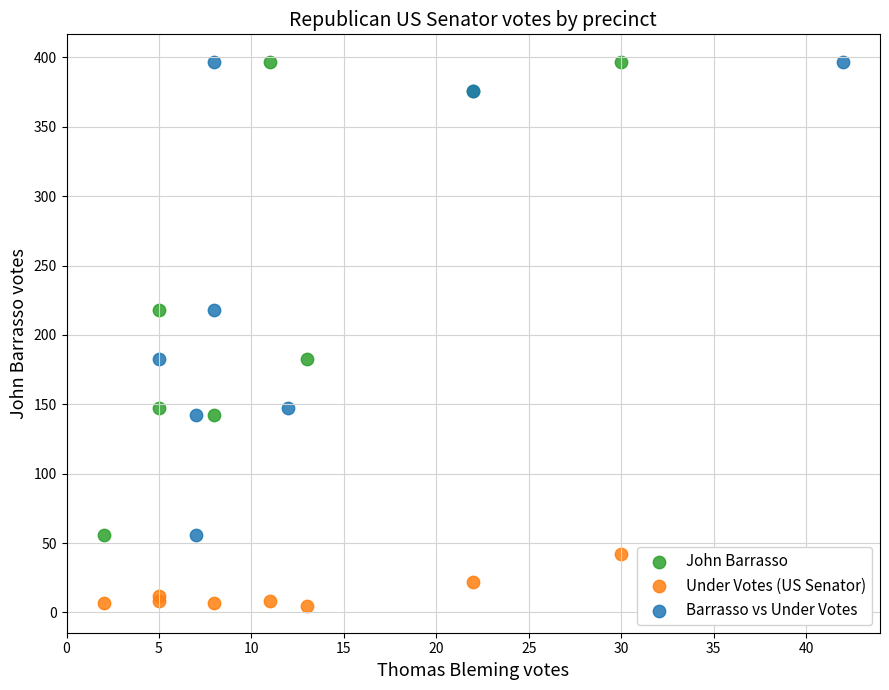

Which series reaches the minimum Y coordinate?

Under Votes (US Senator)